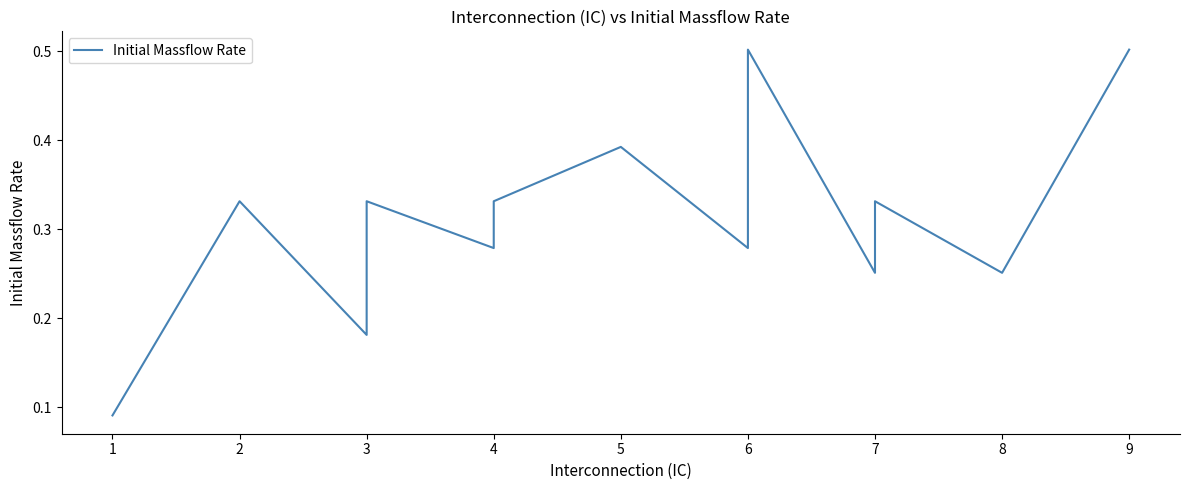

Count the number of data series in this chart.

1